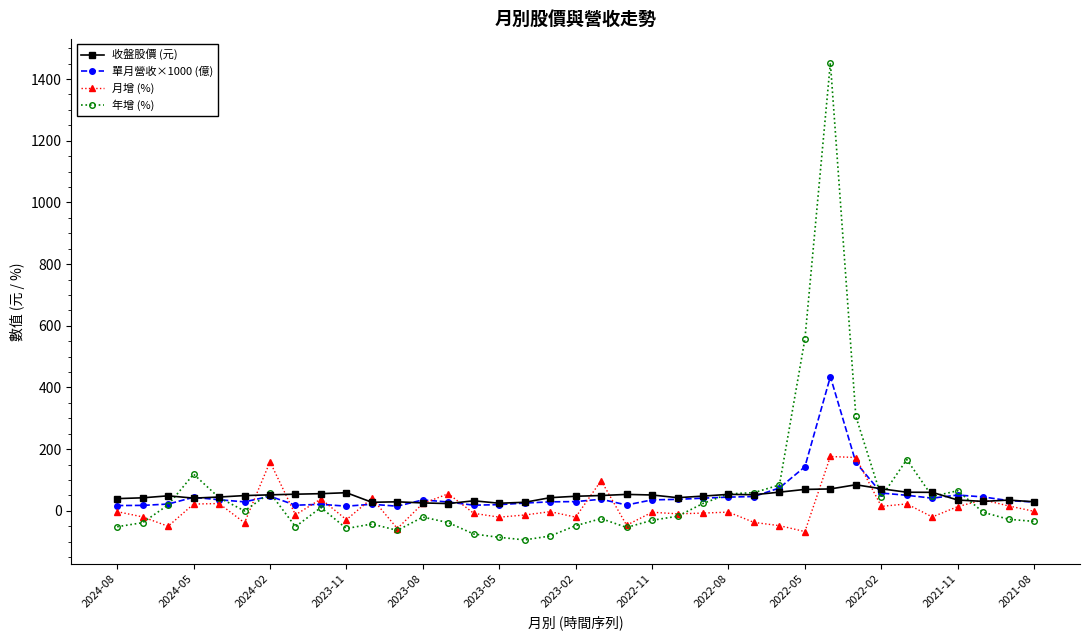

What is the minimum value shown in the chart?

-94.2